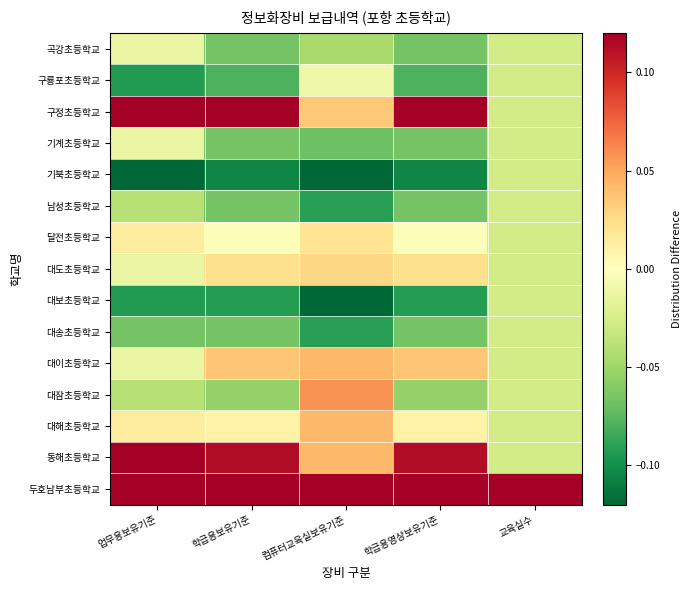

How many distinct data groups are displayed?

15